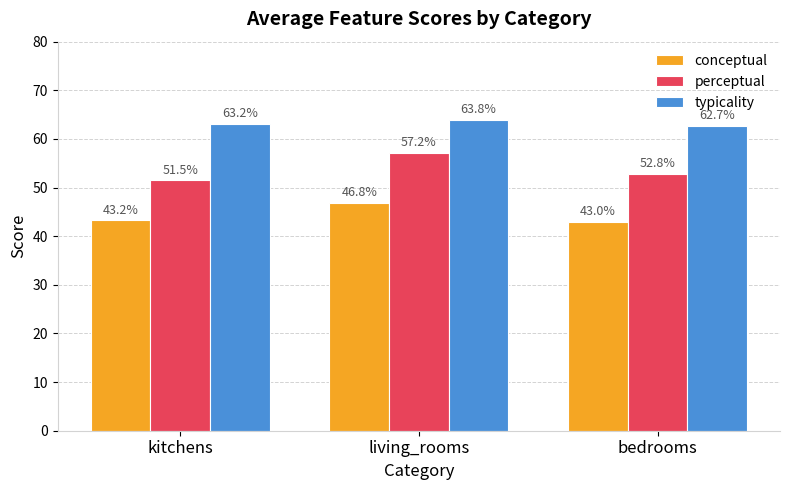

Reading left to right, what are all the values shown in this chart?

conceptual: kitchens=43.2	living_rooms=46.8	bedrooms=43.0
perceptual: kitchens=51.5	living_rooms=57.2	bedrooms=52.8
typicality: kitchens=63.2	living_rooms=63.8	bedrooms=62.7